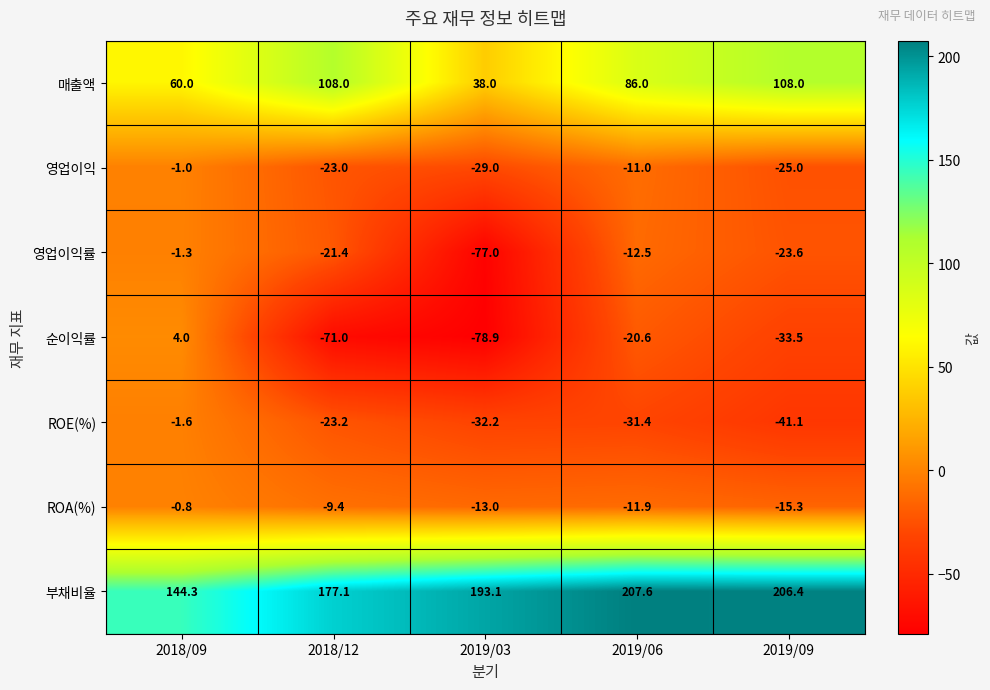

At which category is the sum across all series the highest?

2019/06